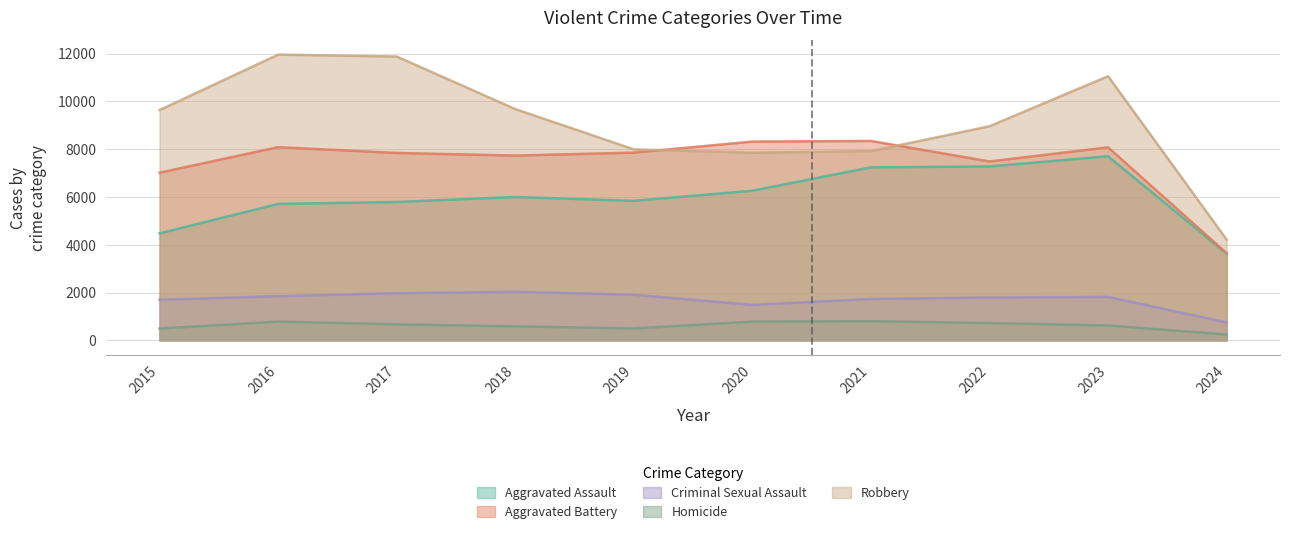

What is the difference between the Homicide values at 2015 and 2020?

291